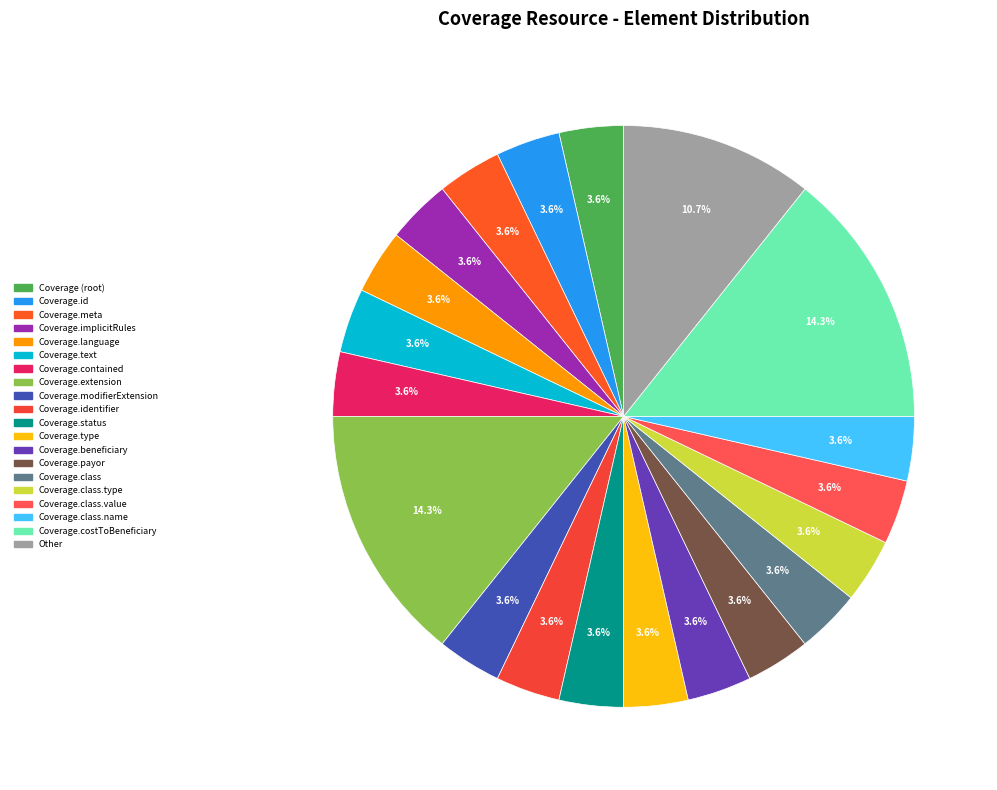

Count the number of slices in the pie.

20